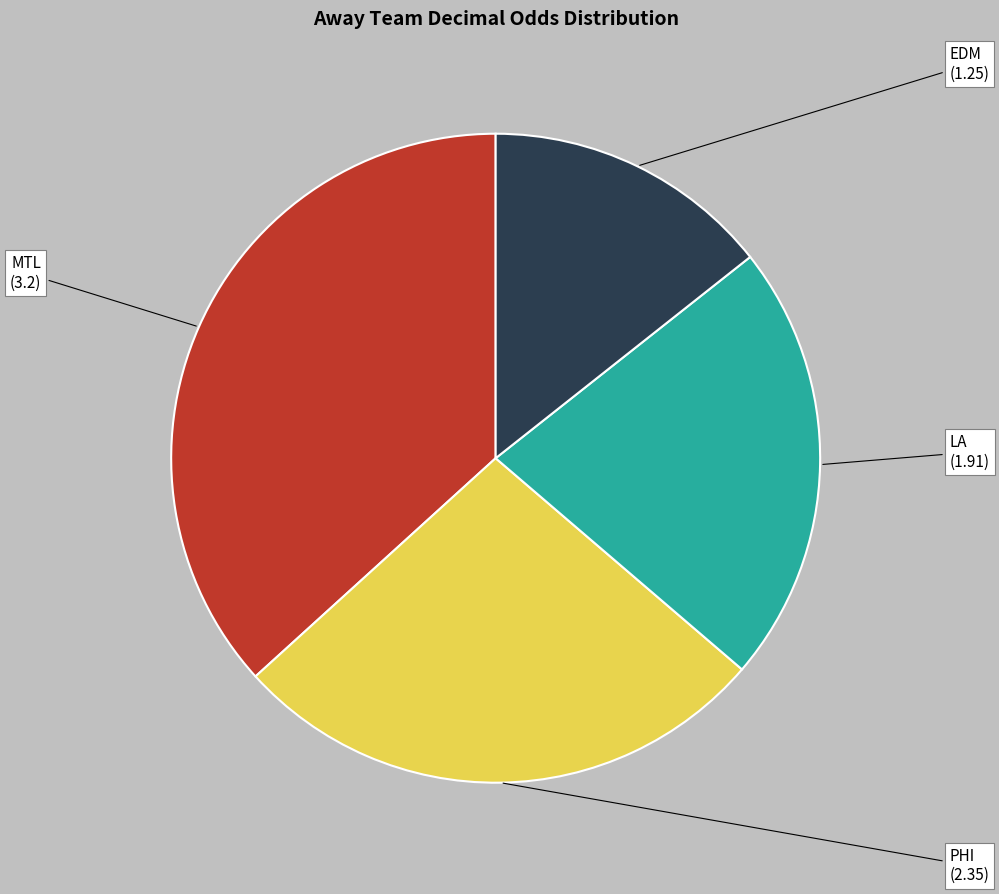

How many slices are in this pie chart?

4